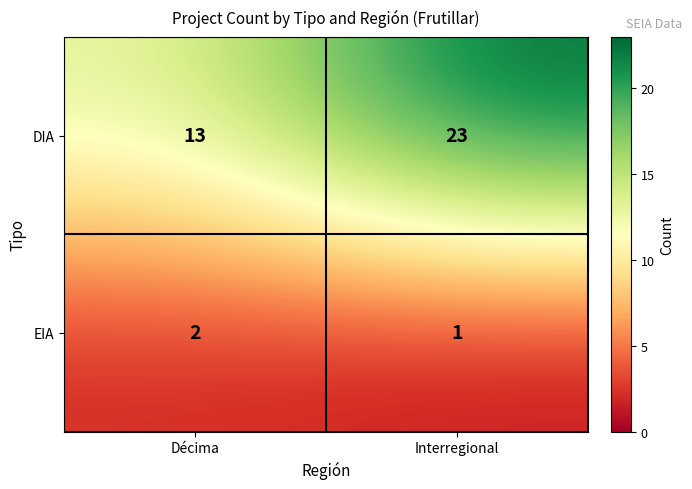

At how many categories does at least one series exceed 3?

2